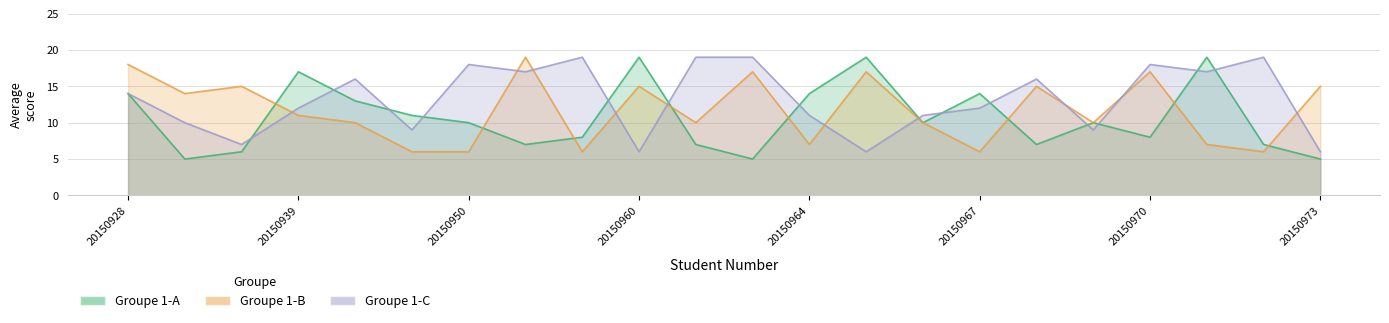

True or false: Groupe 1-A and Groupe 1-C cross at least once.

True